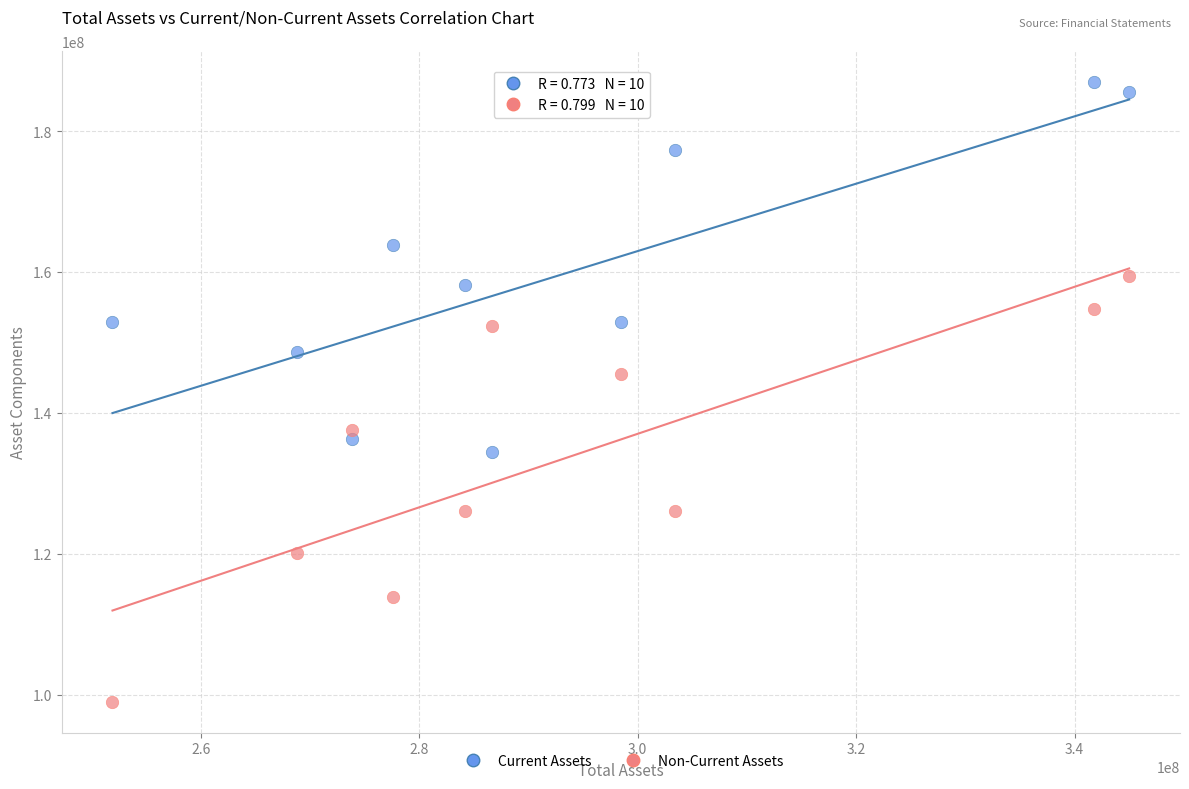

Which series contains the highest Y value?

Current Assets